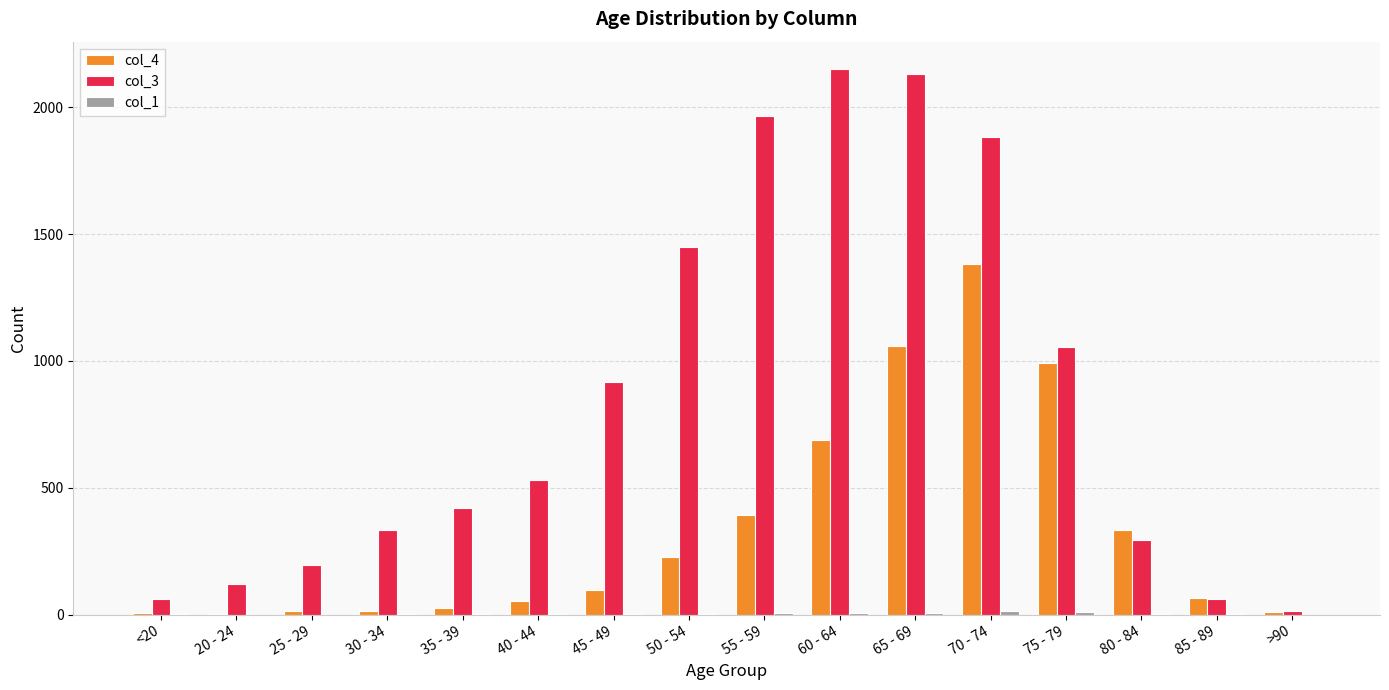

Is the value of col_4 at 60 - 64 greater than the value of col_3 at 40 - 44?

Yes